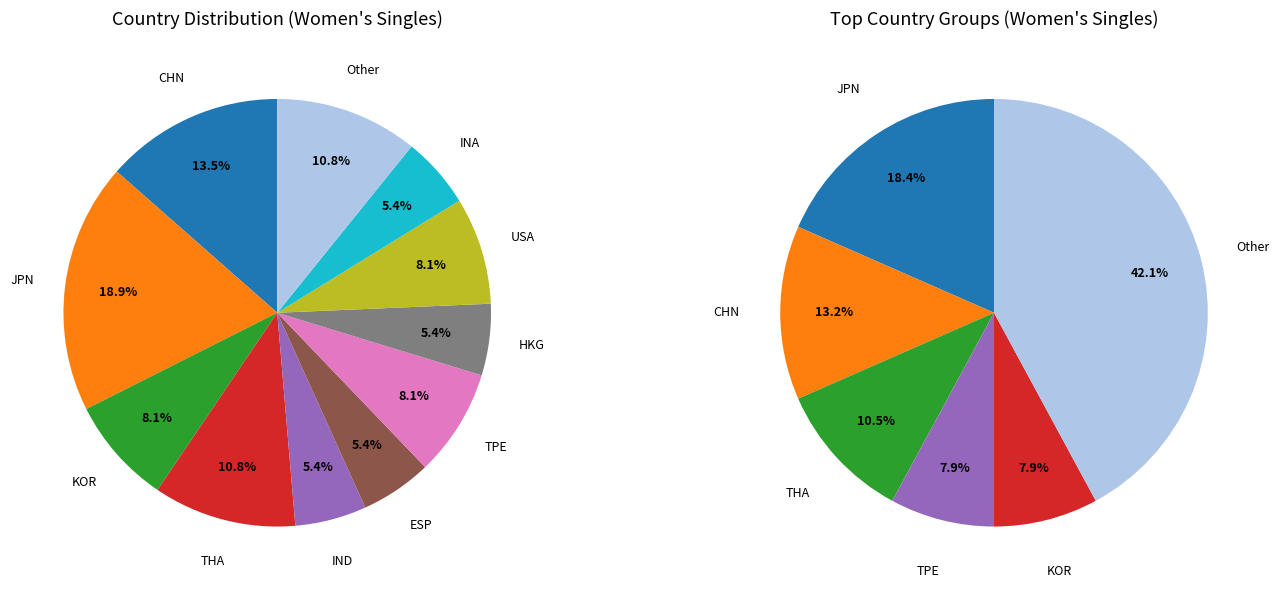

To the nearest percent, what is the combined percentage of USA and ESP?

14%